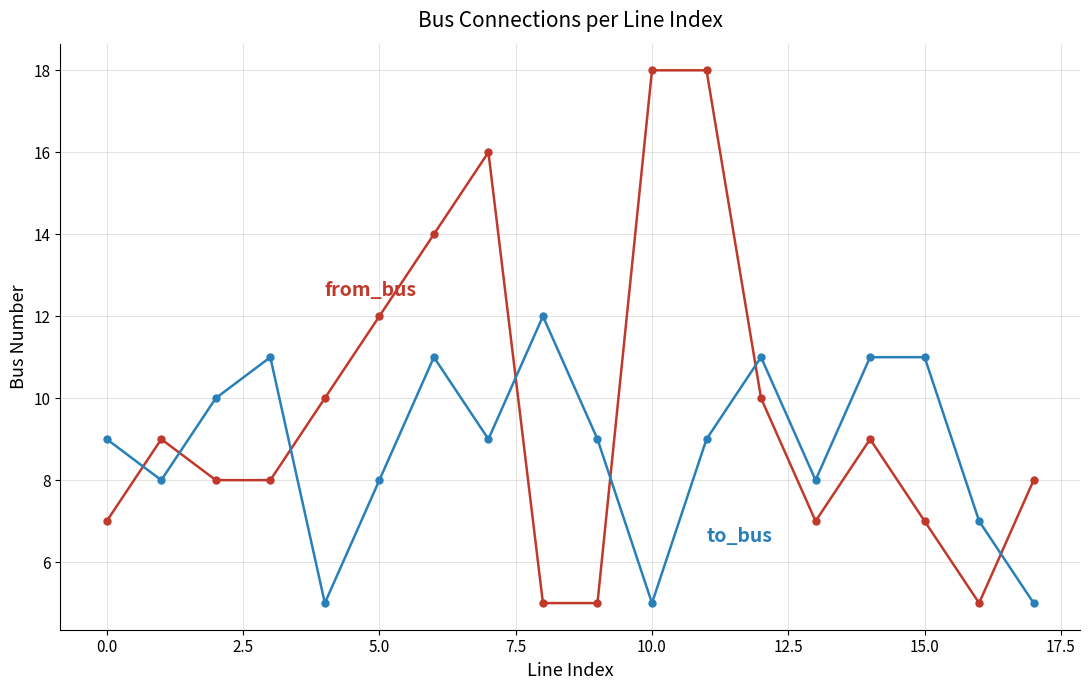

What is the smallest value displayed?

5